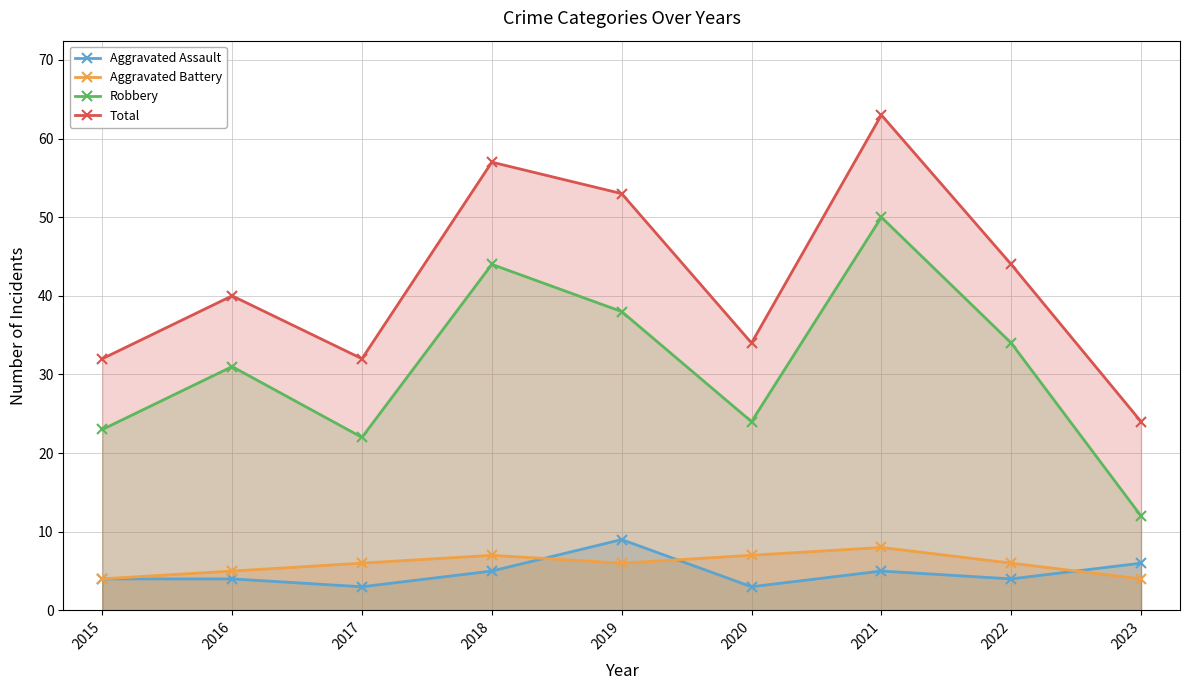

Rank the categories by Robbery value from highest to lowest.

2021, 2018, 2019, 2022, 2016, 2020, 2015, 2017, 2023